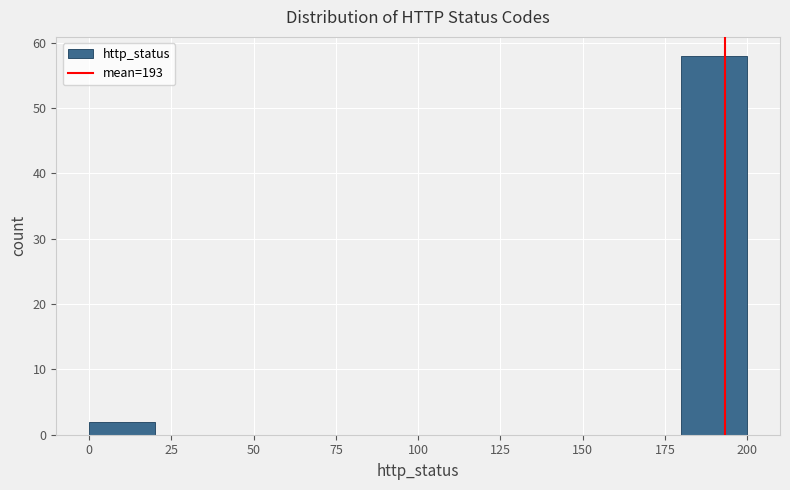

Which range on the x-axis has the tallest bar?

180 to 200